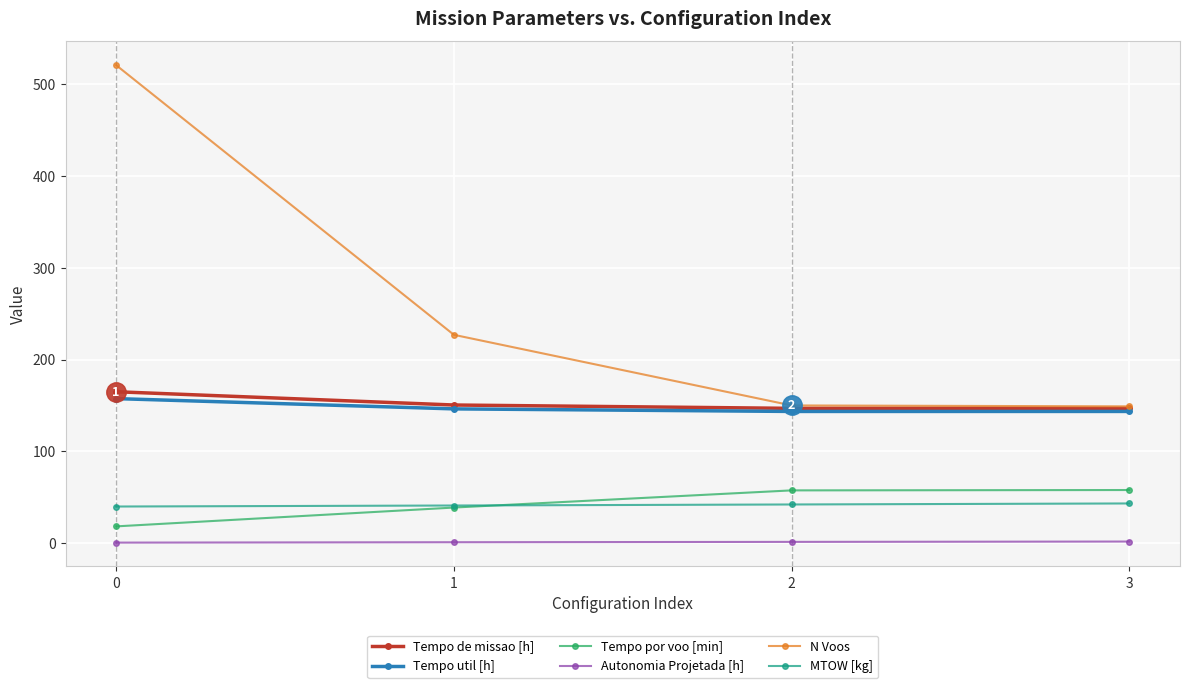

Which series has the largest total across all categories?

N Voos